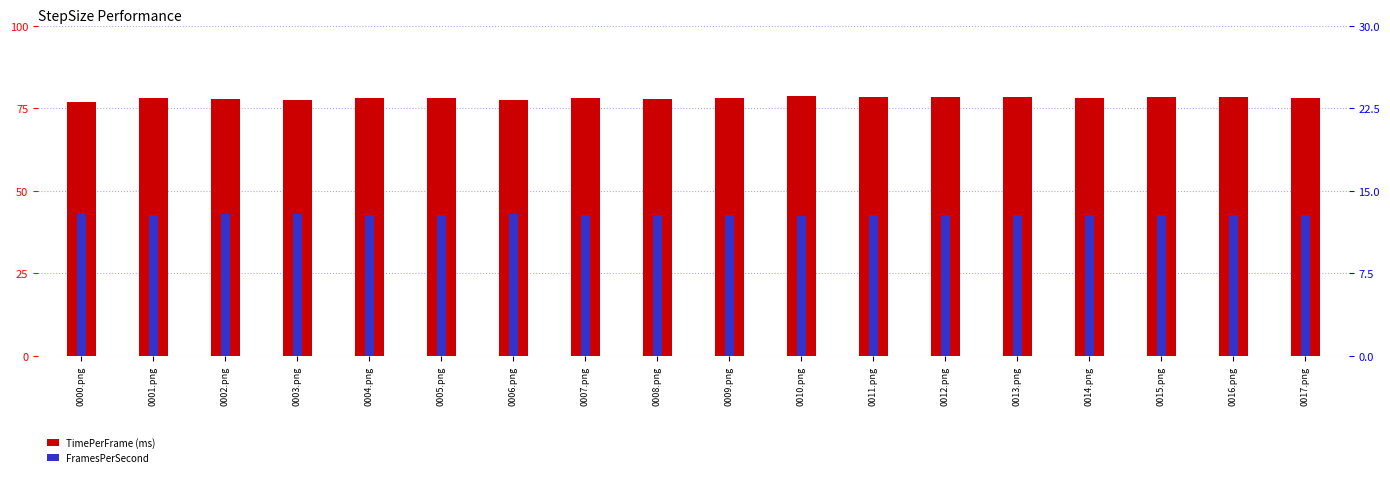

Does the chart contain stacked bars?

No